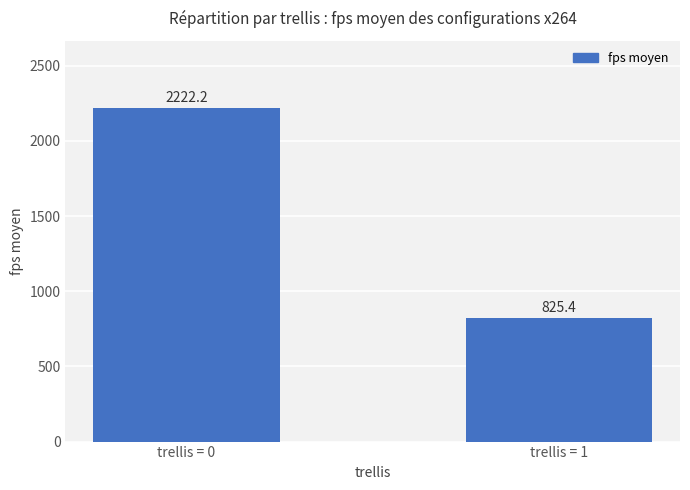

Reading right to left, list all the values displayed in this chart.

trellis = 1=825.4	trellis = 0=2222.2